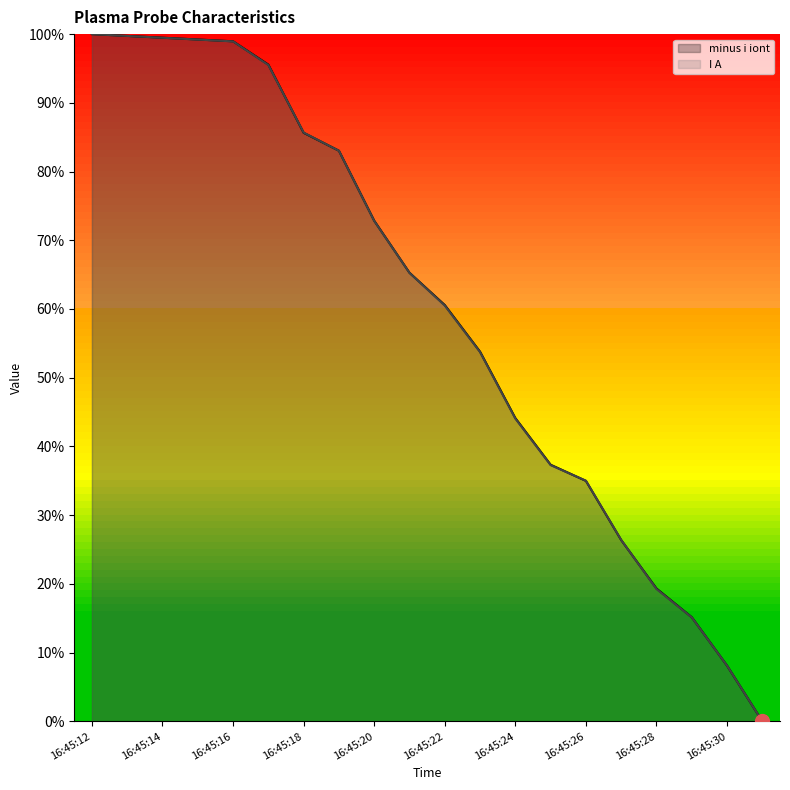

Between which two adjacent categories do I A and minus i iont first intersect?

16:45:17 and 16:45:18